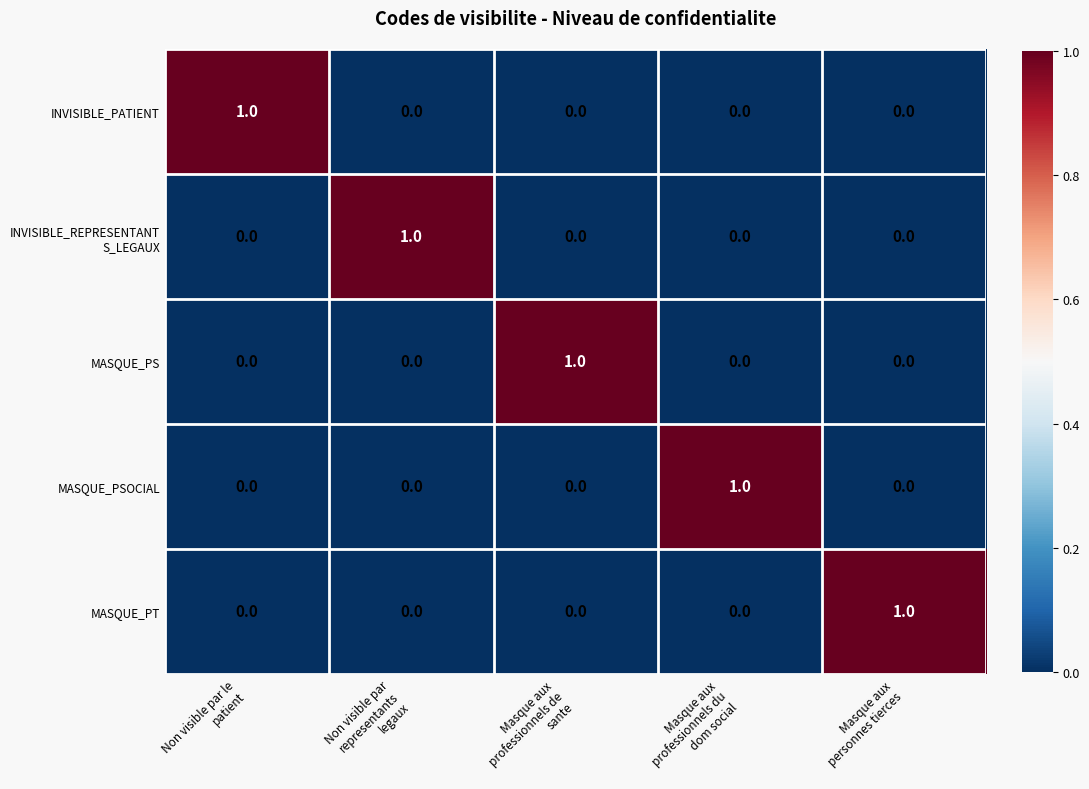

How many MASQUE_PT values are between 0 and 1?

5